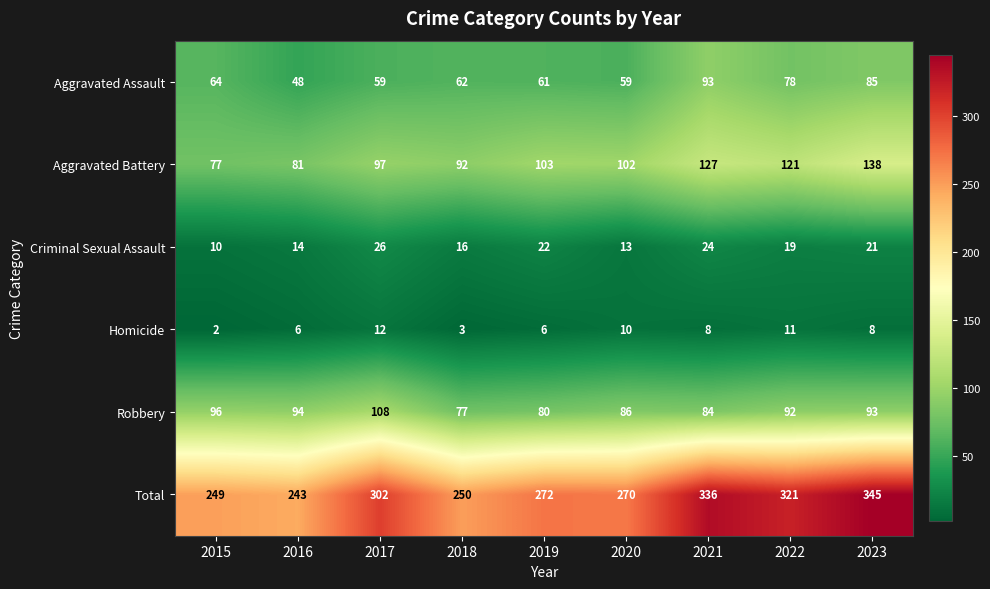

What is the total value across all series at 2021?

672